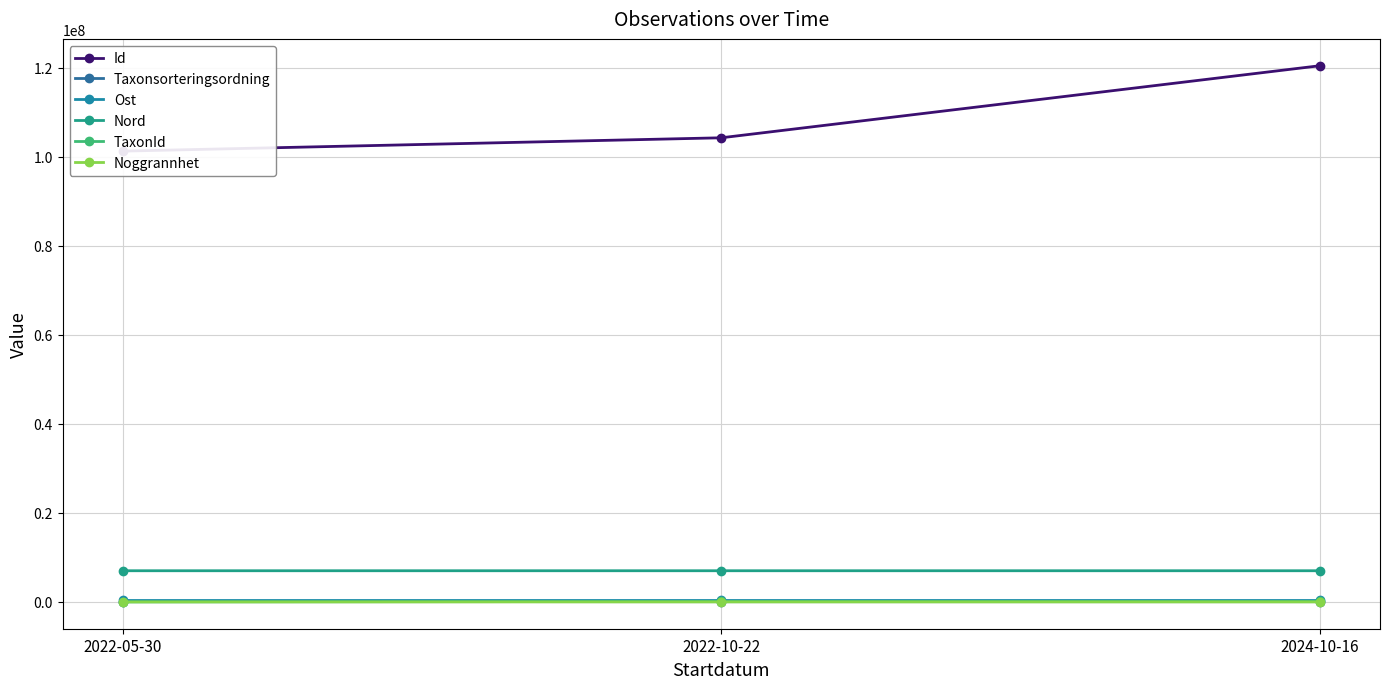

At which label does Nord reach its peak?

2024-10-16